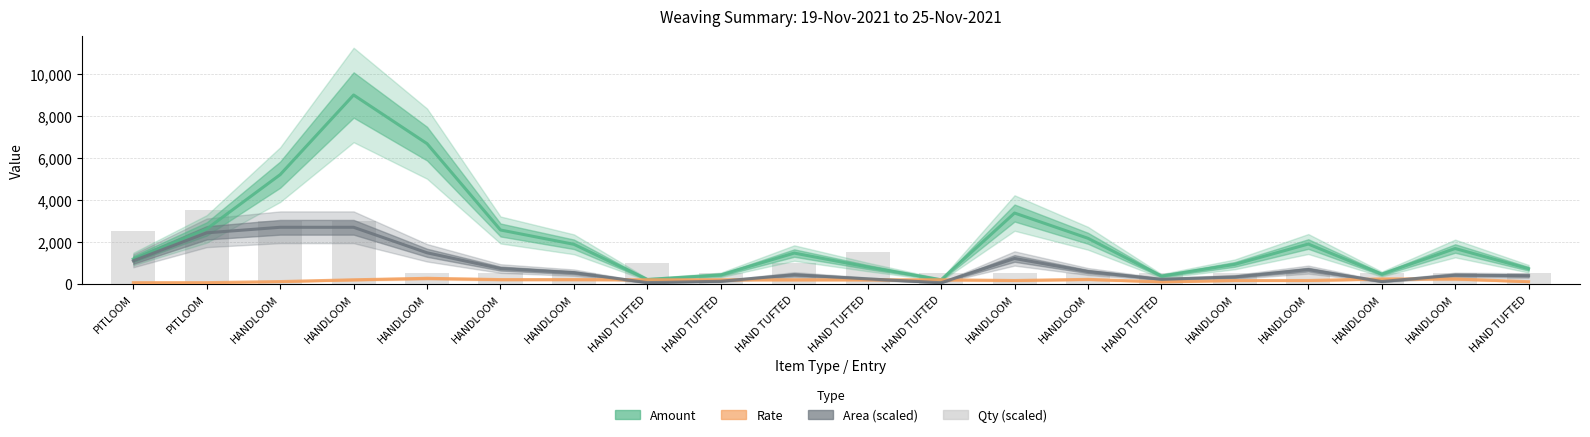

What is the average value of the Rate series?

177.4